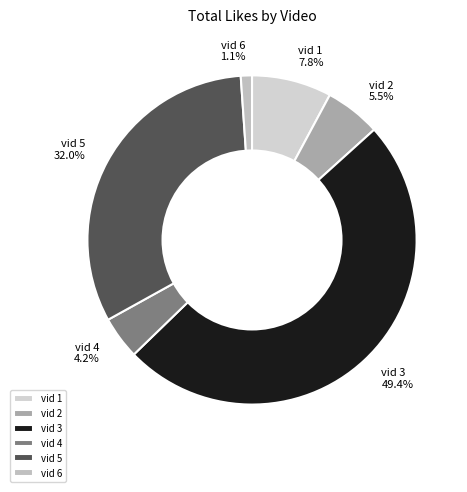

To the nearest percent, what is the average slice percentage?

17%